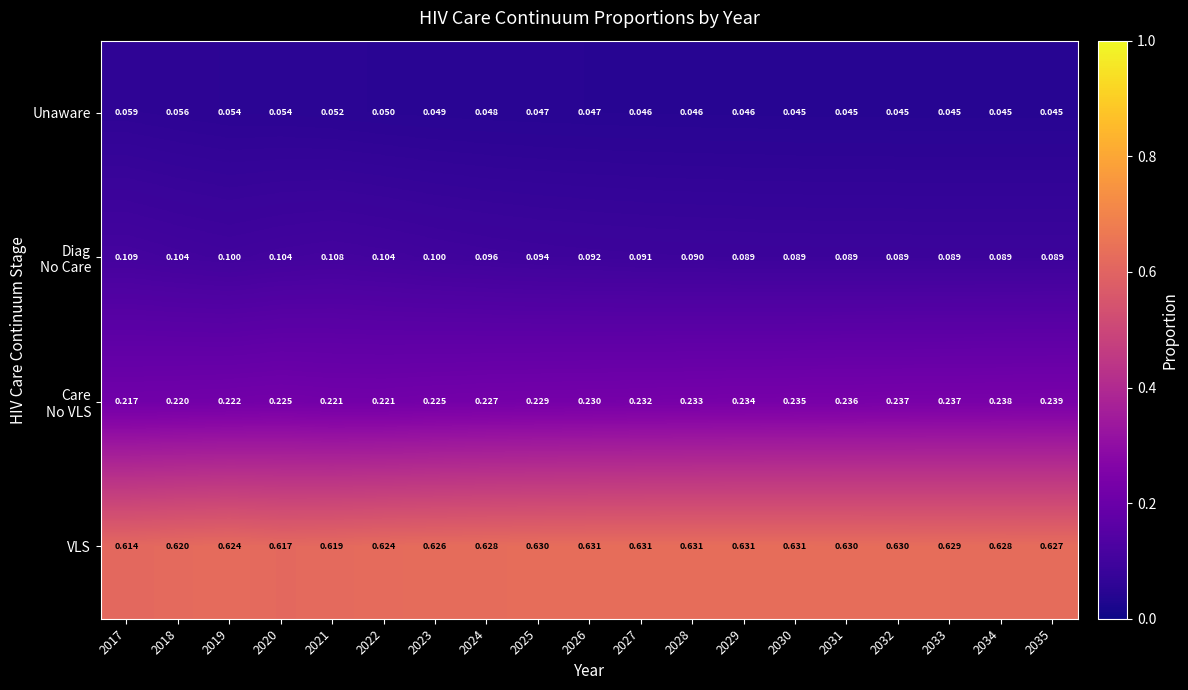

At which category is the sum across all series the highest?

2032